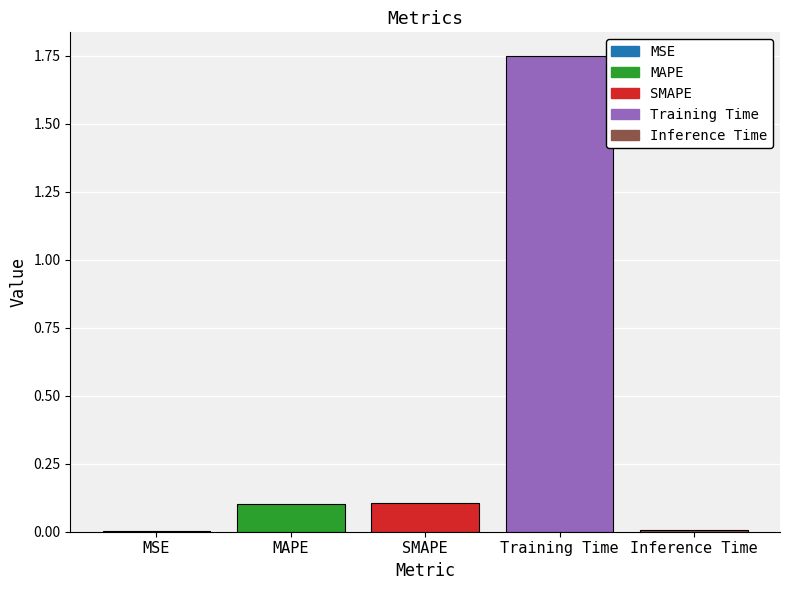

What is the sum of all values?

2.0